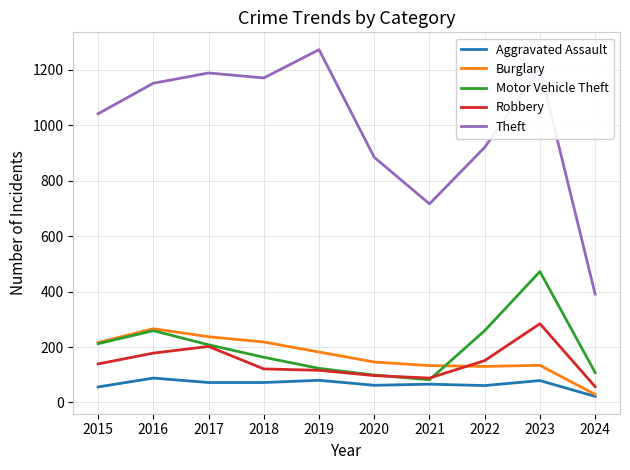

Count the number of data series in this chart.

5